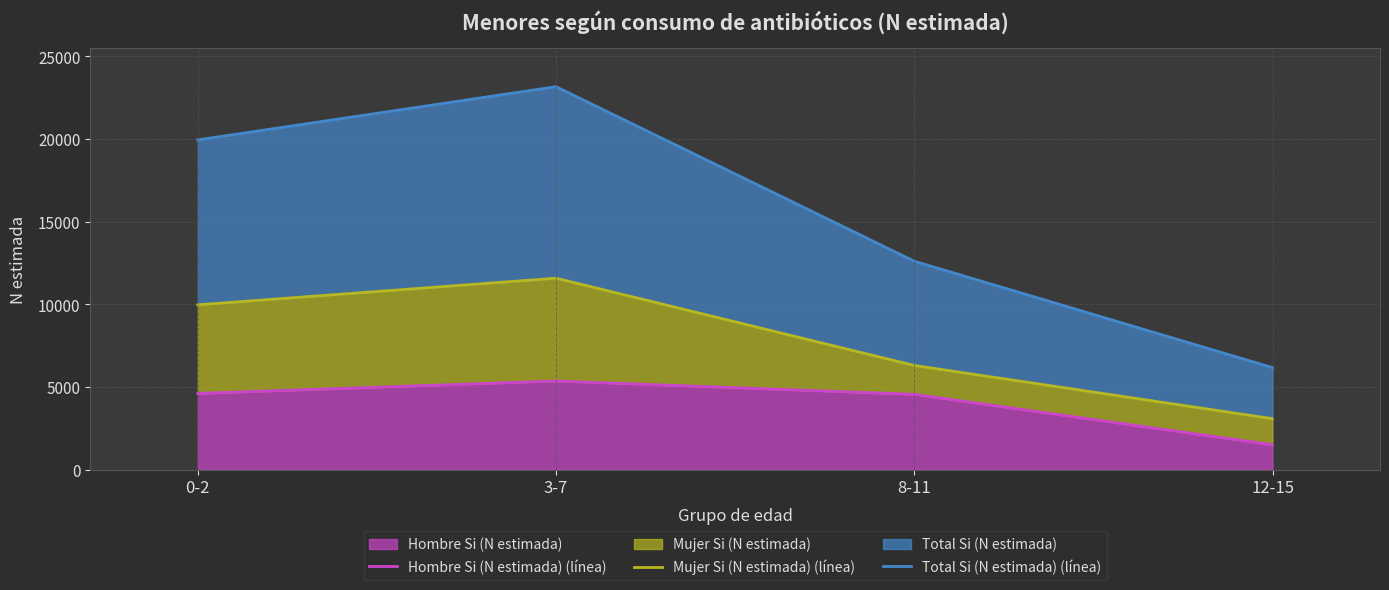

What is the label of the 4th point from the right?

0-2